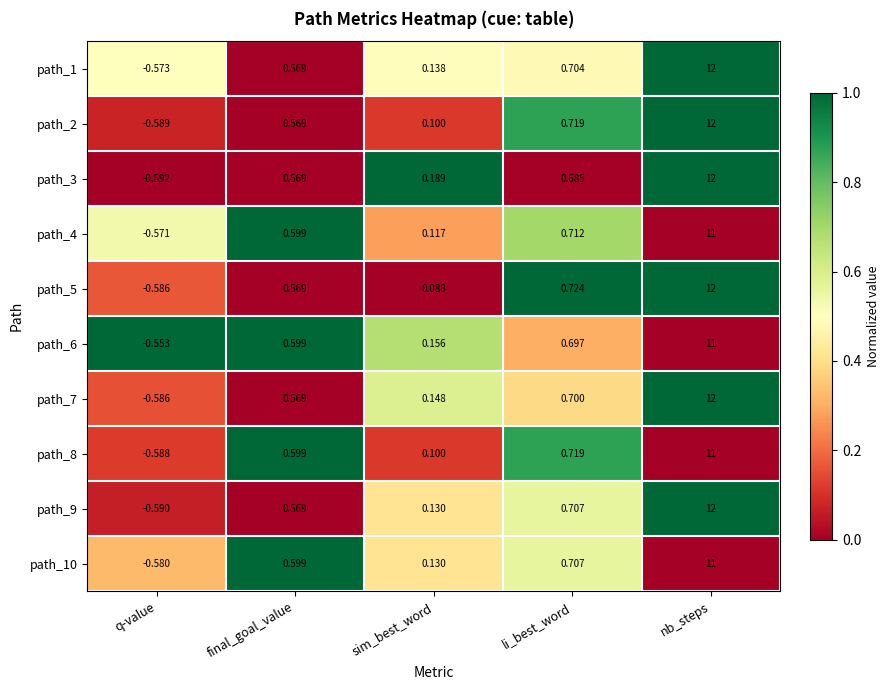

Rank the categories by path_2 value from highest to lowest.

nb_steps, li_best_word, final_goal_value, sim_best_word, q-value